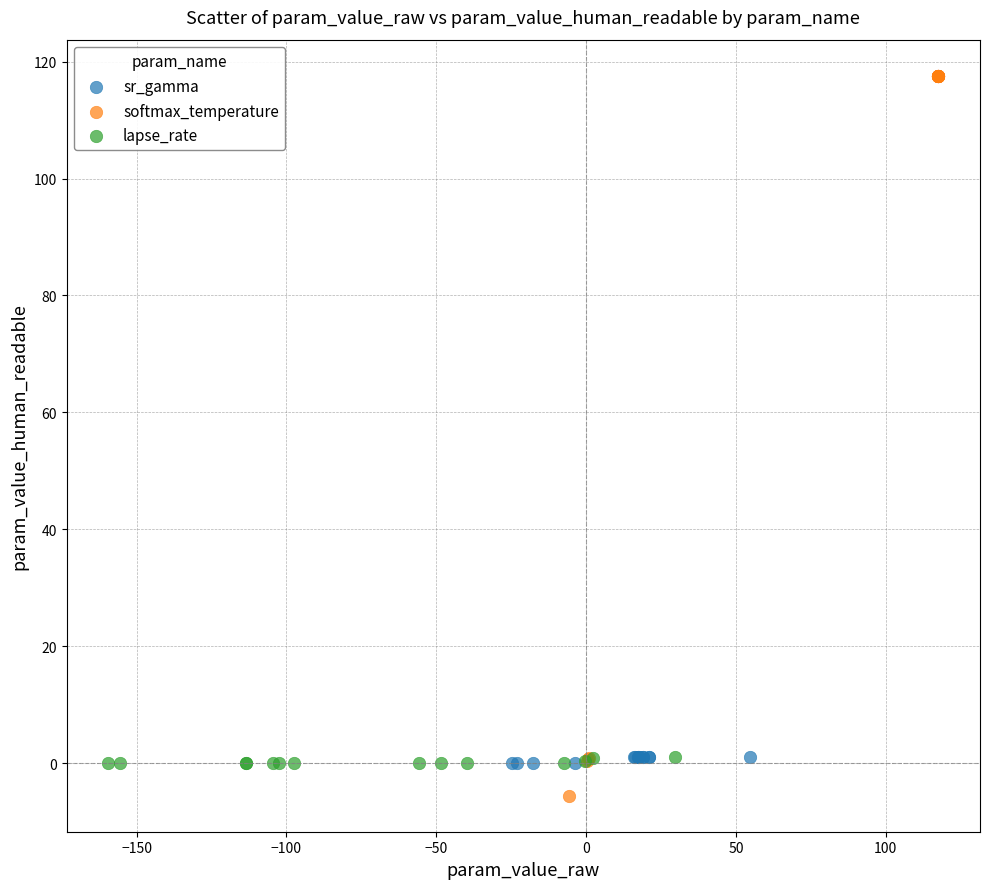

Which series reaches the maximum Y coordinate?

softmax_temperature